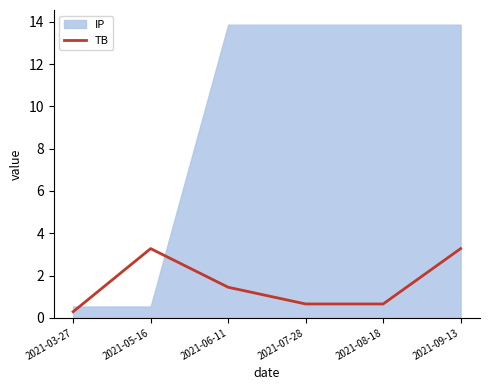

What is the smallest value displayed?

0.3